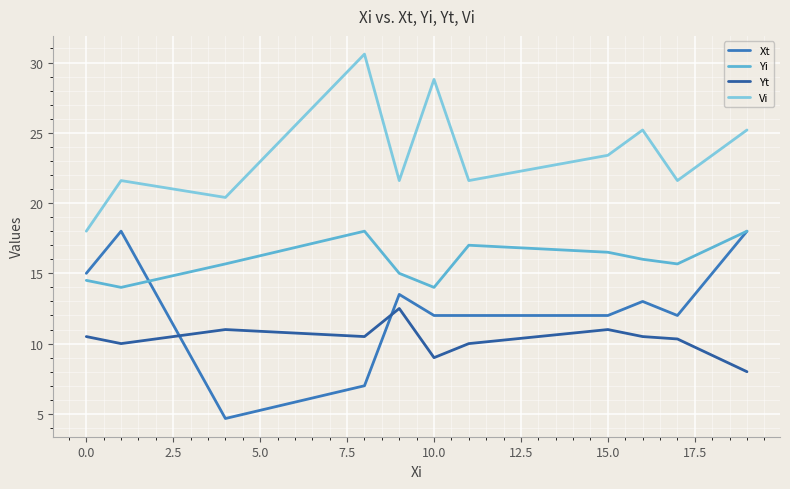

Rank the series by their average value, from lowest to highest.

Yt, Xt, Yi, Vi